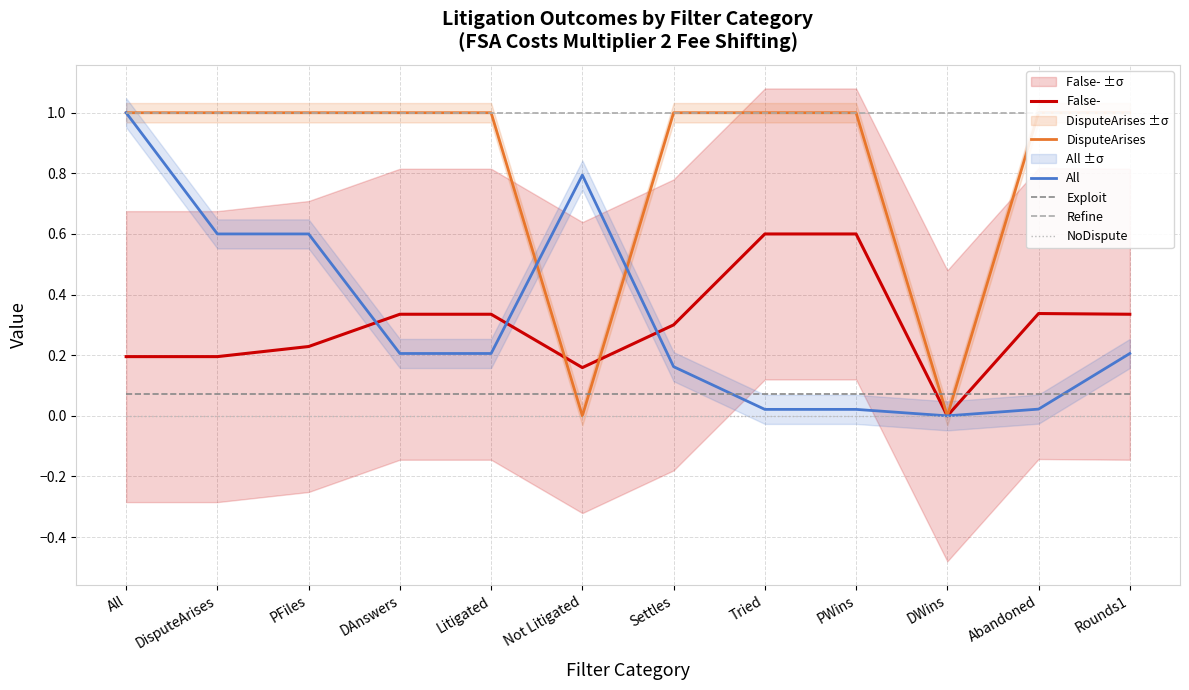

Is it true that Exploit equals 0.1 at Settles?

False